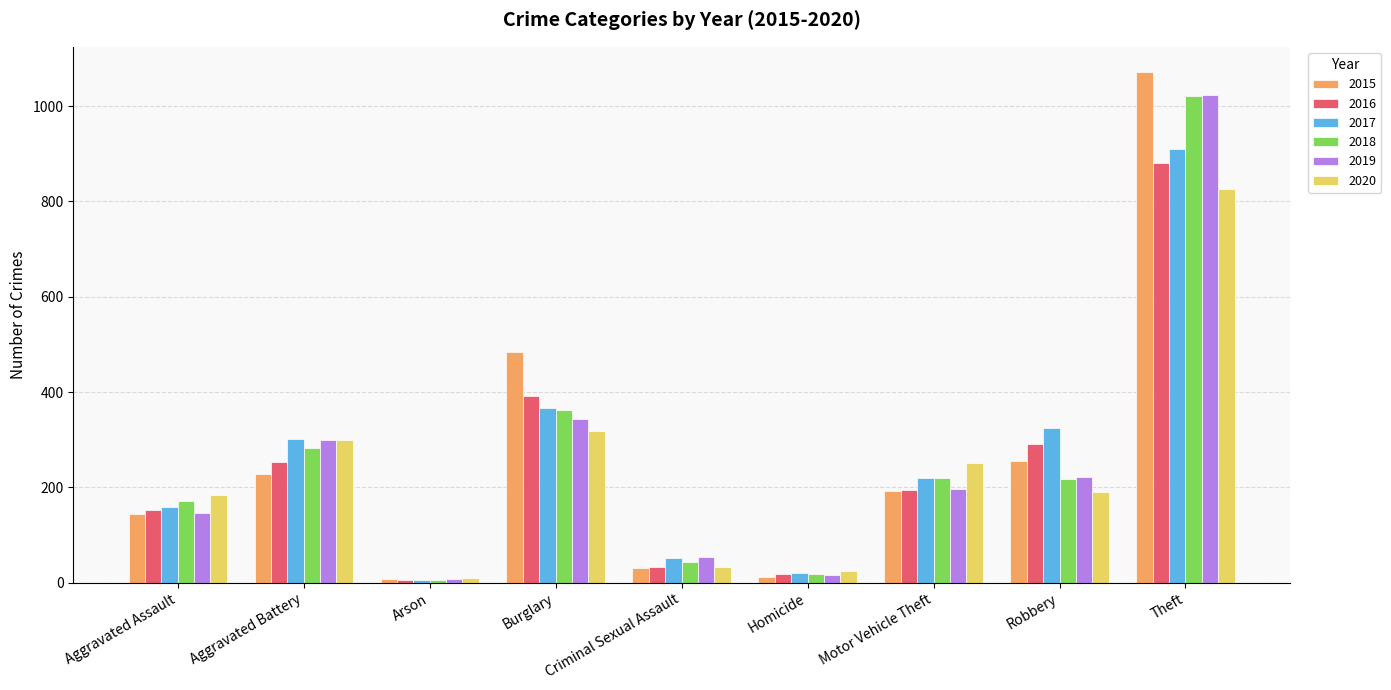

How many categories are shown in the chart?

9